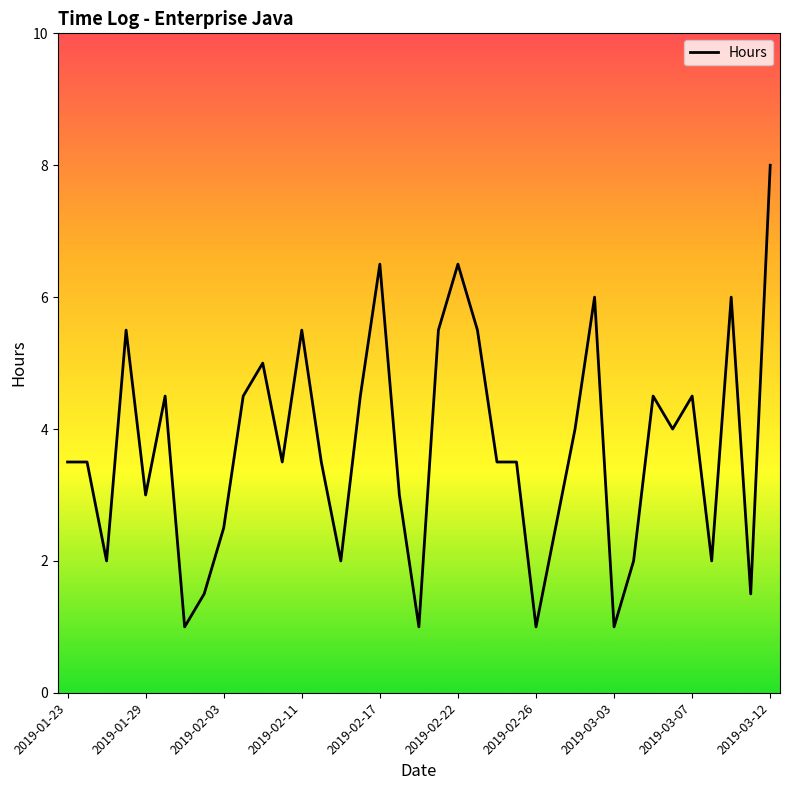

What is the difference between the maximum and minimum values?

7.0